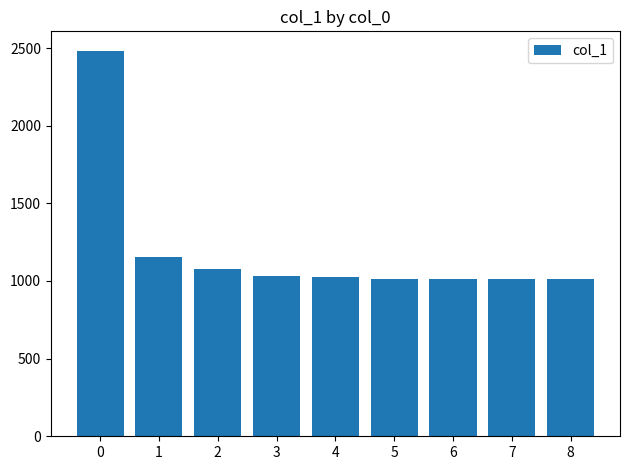

What is the value of the 8th bar from the left?

1011.7